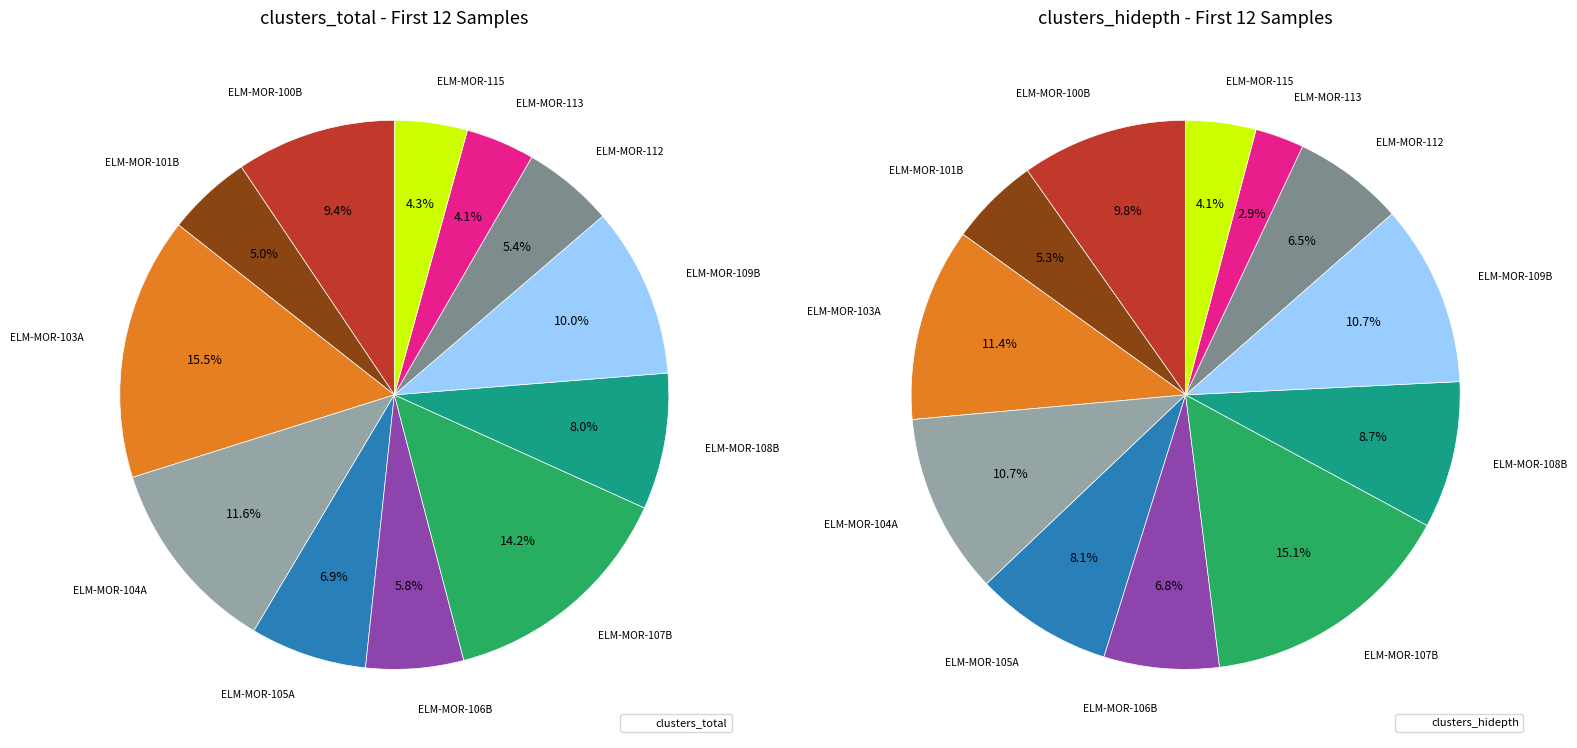

Between ELM-MOR-103A and ELM-MOR-107B, which is larger?

ELM-MOR-103A